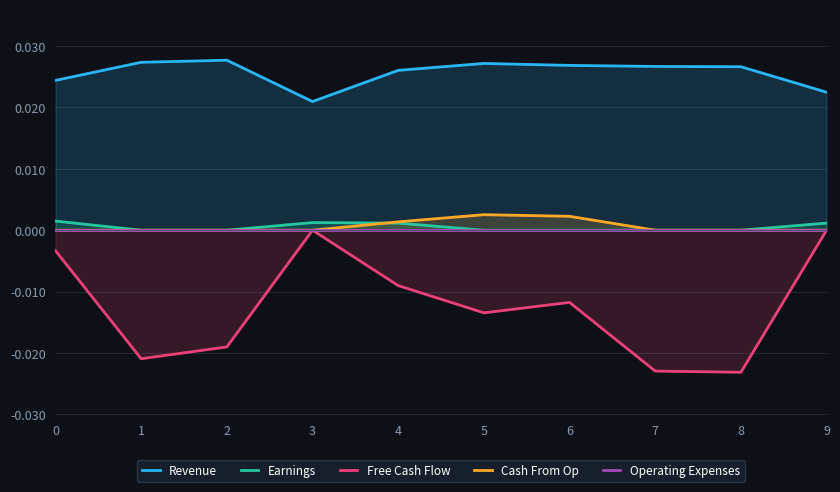

Is it true that Cash From Op equals 0.0 at 2?

True